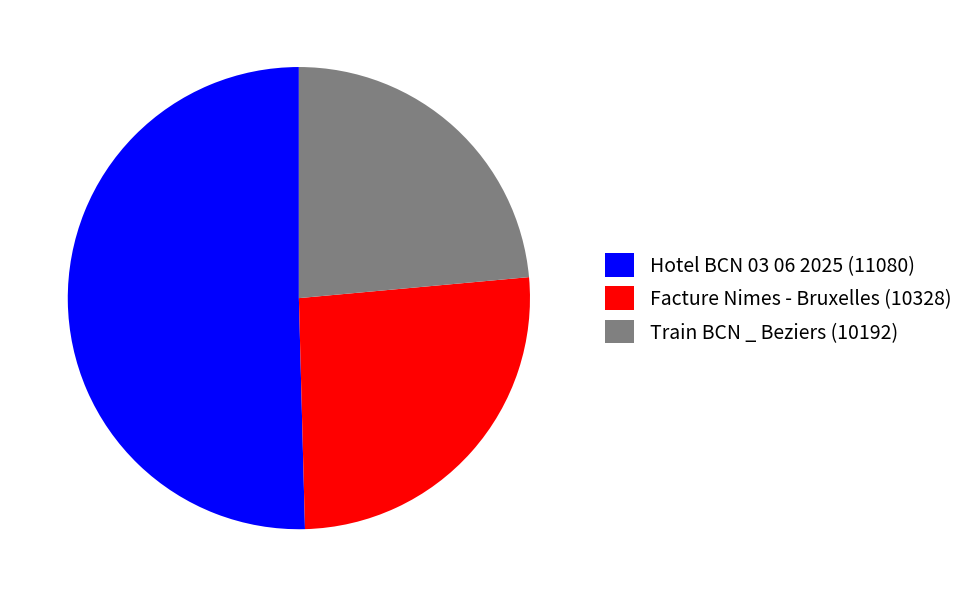

Is the sum of Train BCN _ Beziers (10192) and Hotel BCN 03 06 2025 (11080) greater than half?

Yes